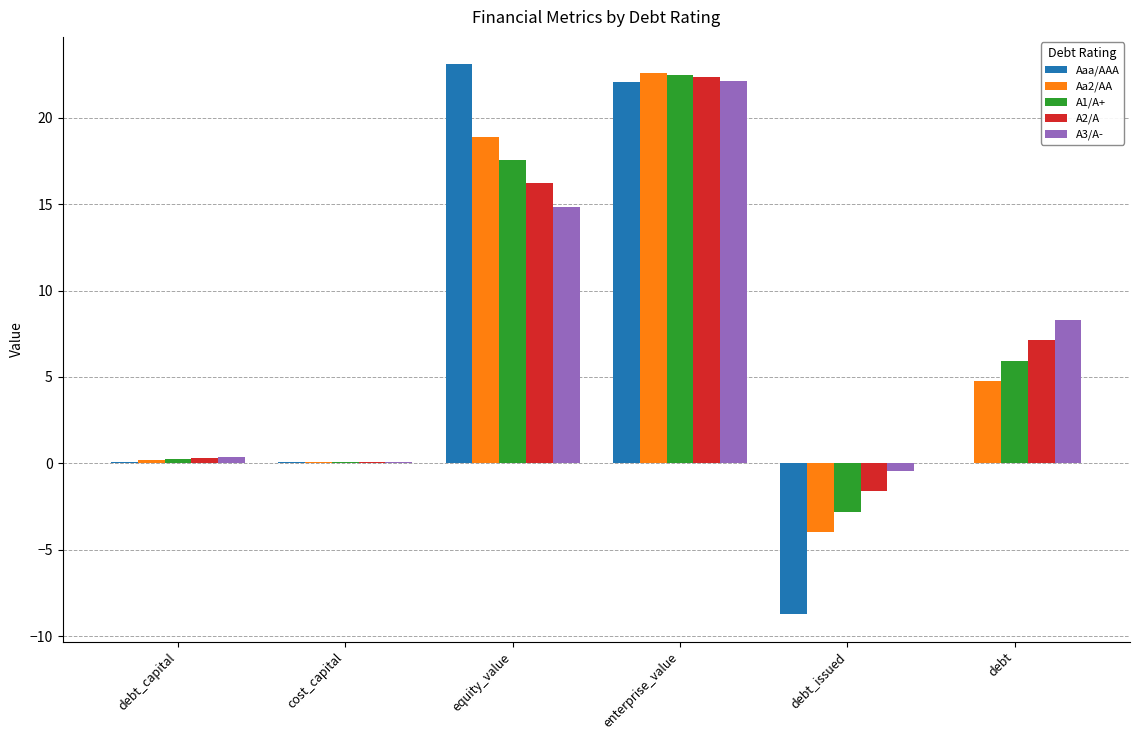

What is the highest value of the Aa2/AA series?

22.6